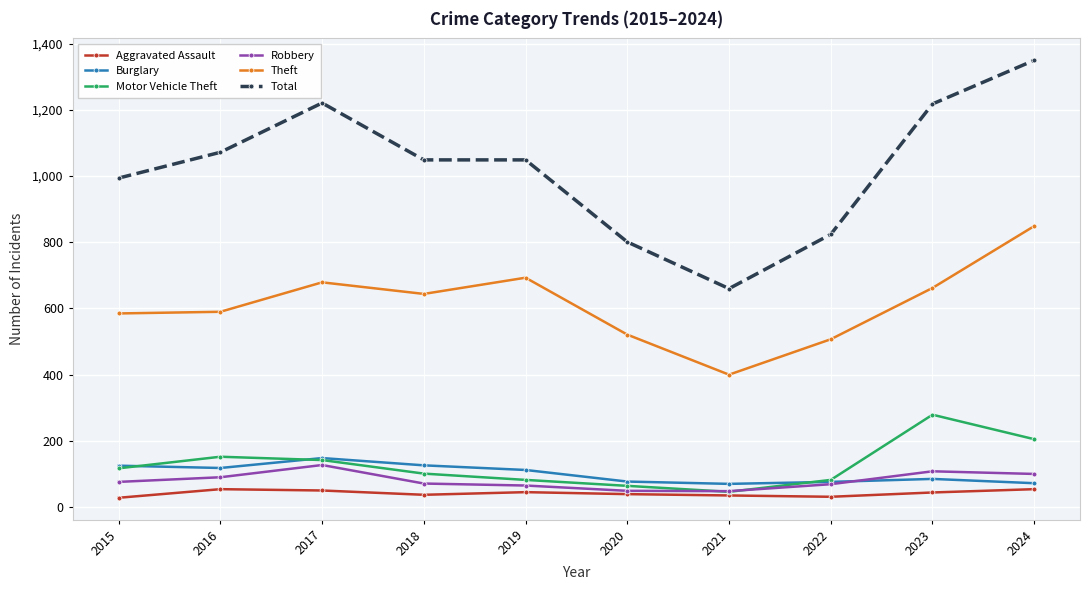

True or false: Theft has more than 0 interior local peaks.

True